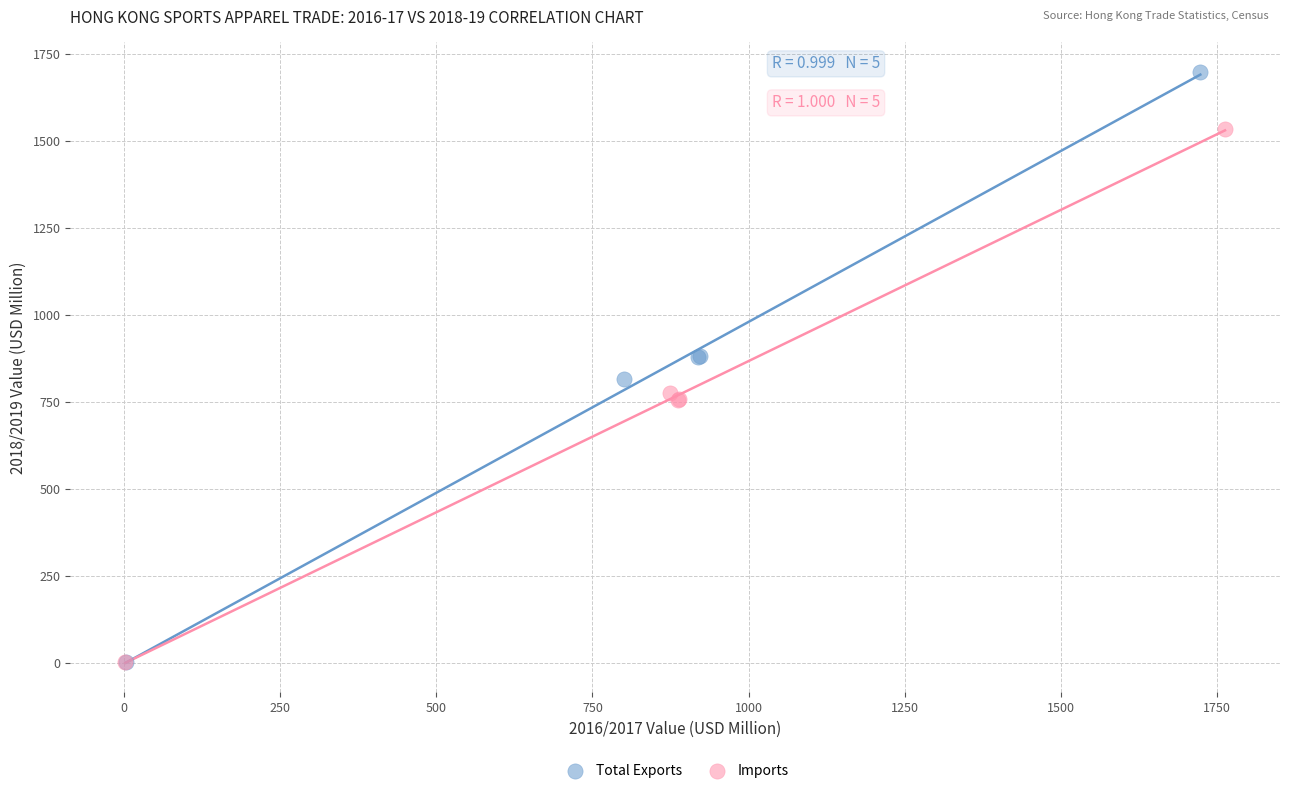

Which series contains the highest Y value?

Total Exports